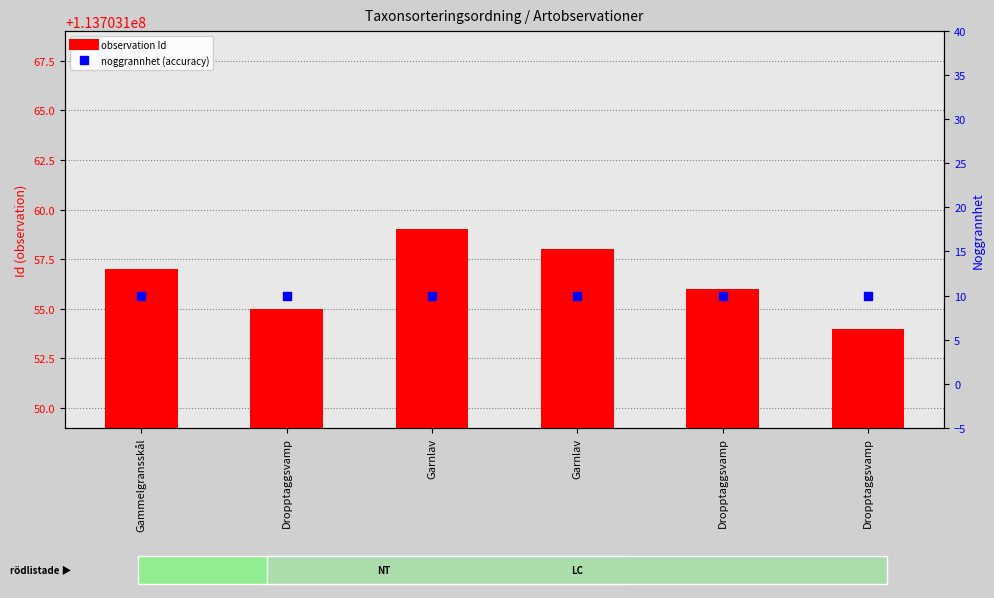

Which series reaches the minimum Y coordinate?

noggrannhet (accuracy)